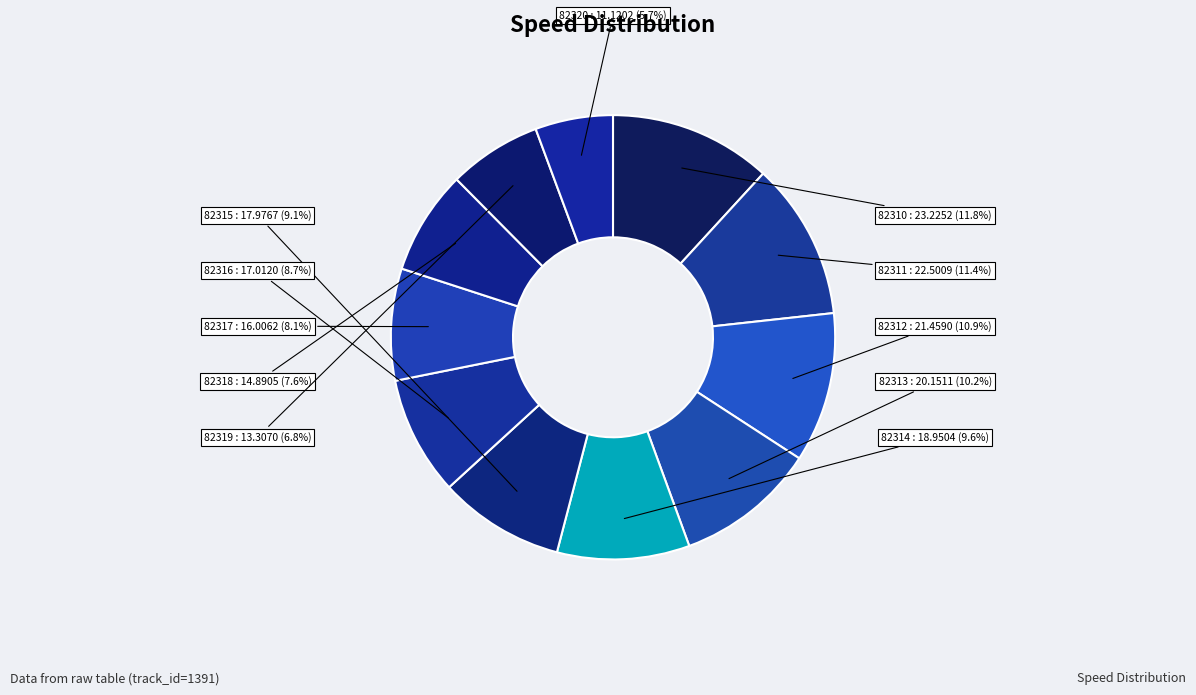

How many slices are in this pie chart?

11